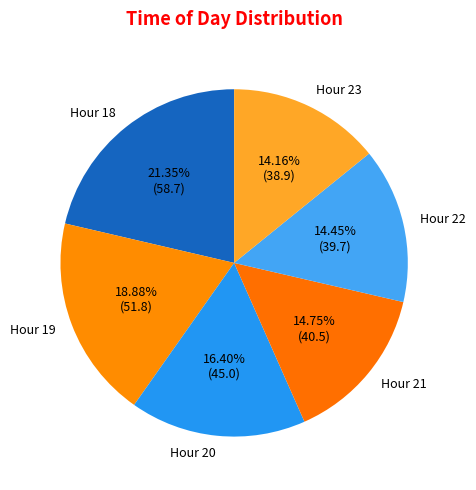

What is the largest slice in the pie chart?

Hour 18